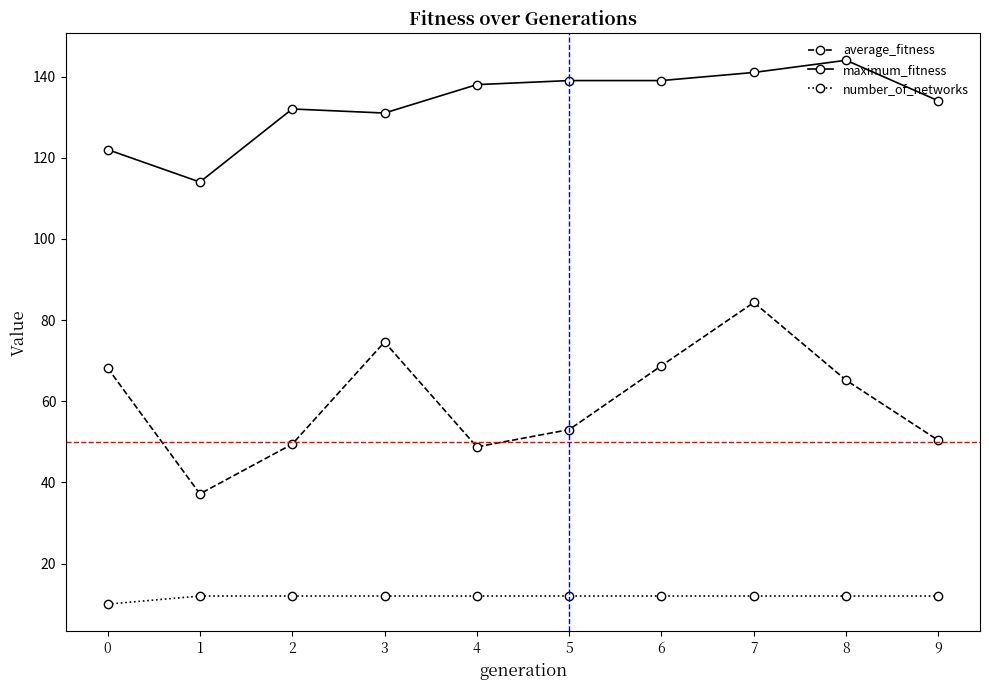

List the series in order of their overall mean, highest first.

maximum_fitness, average_fitness, number_of_networks